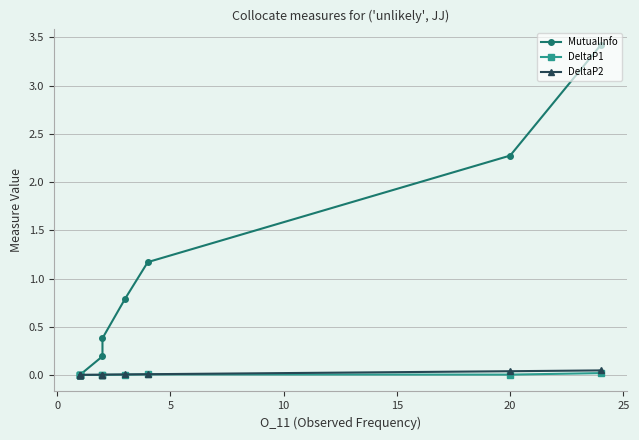

Rank the series by their maximum value, from highest to lowest.

MutualInfo, DeltaP2, DeltaP1